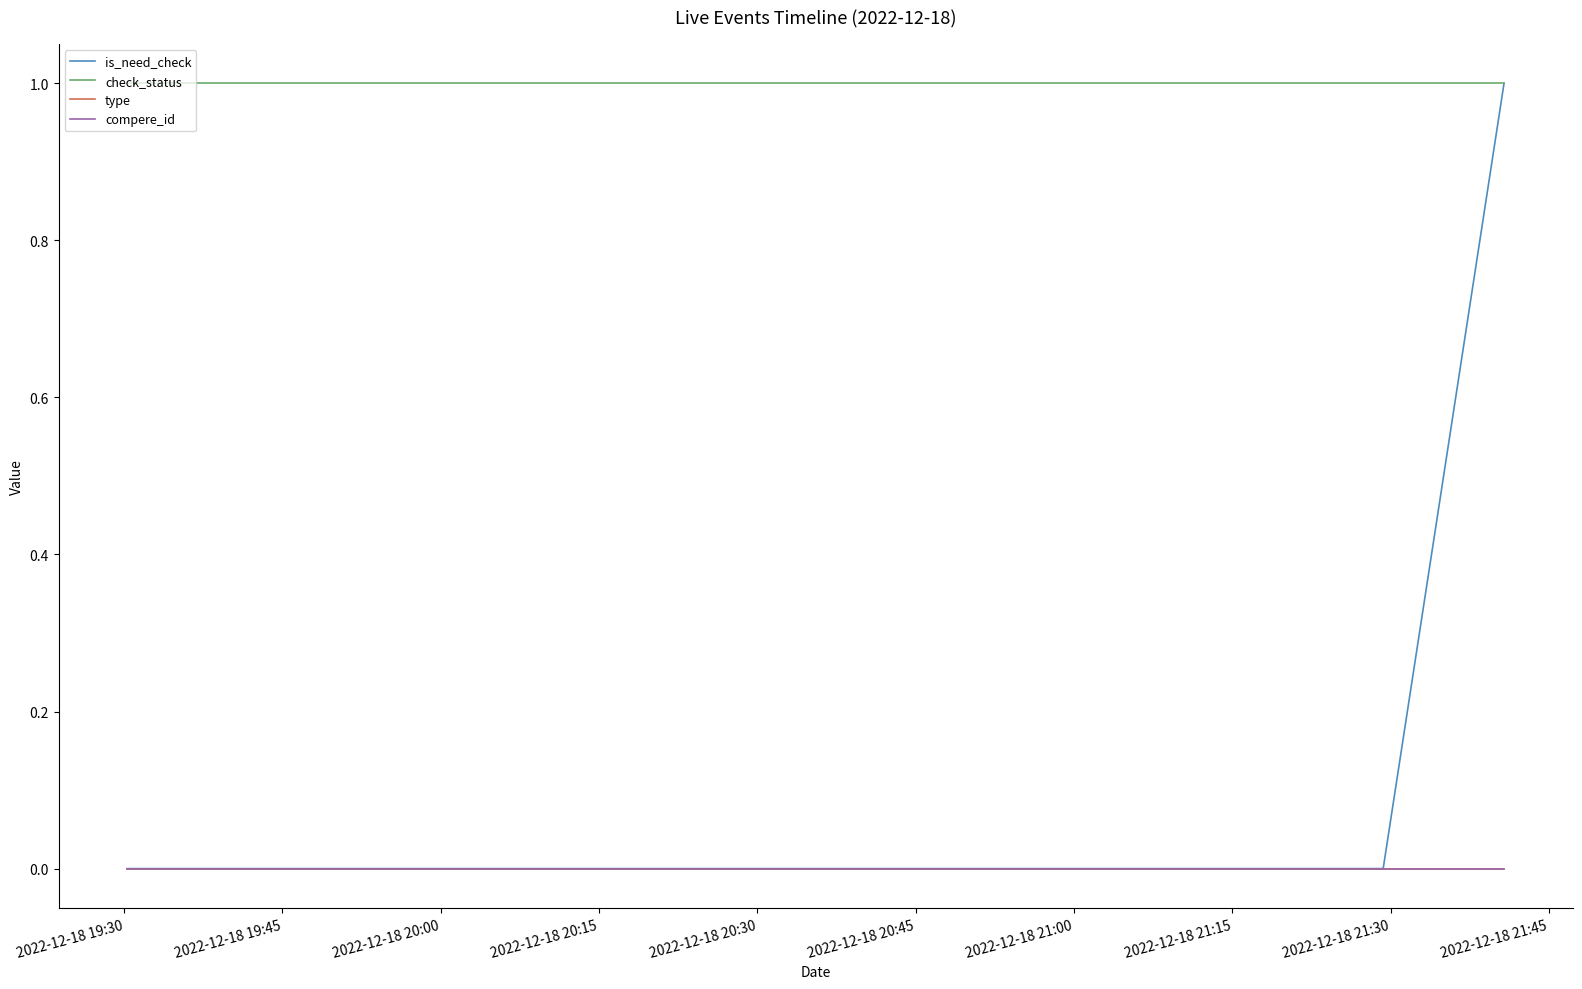

Does the chart have visible grid lines?

No